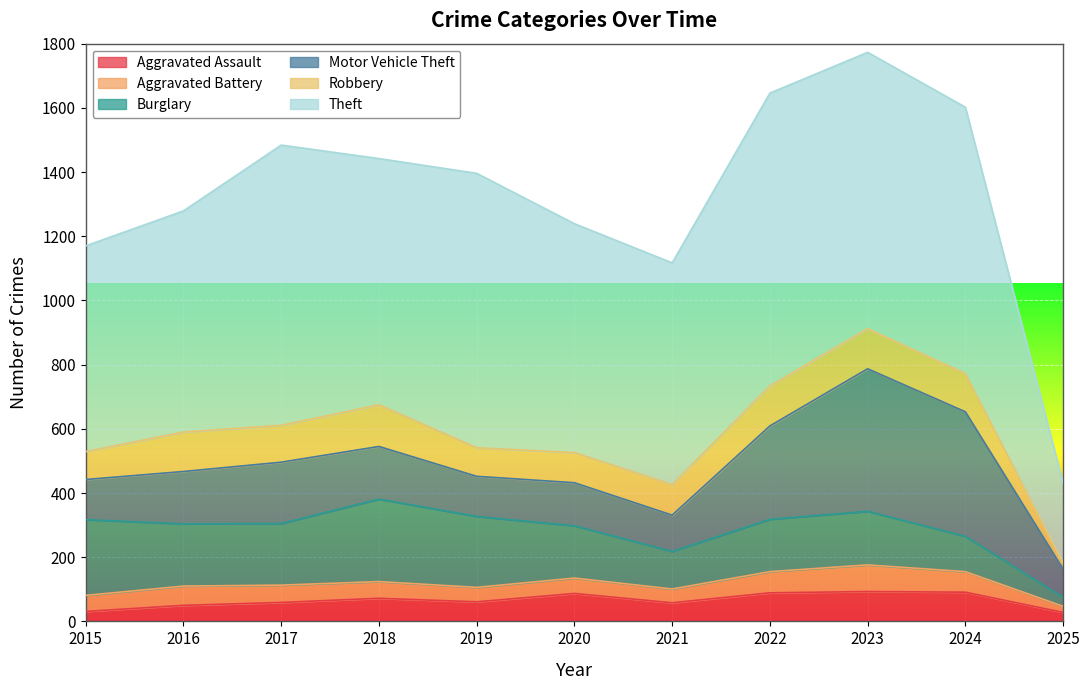

What is the spread (max minus min) of values at 2018?

715